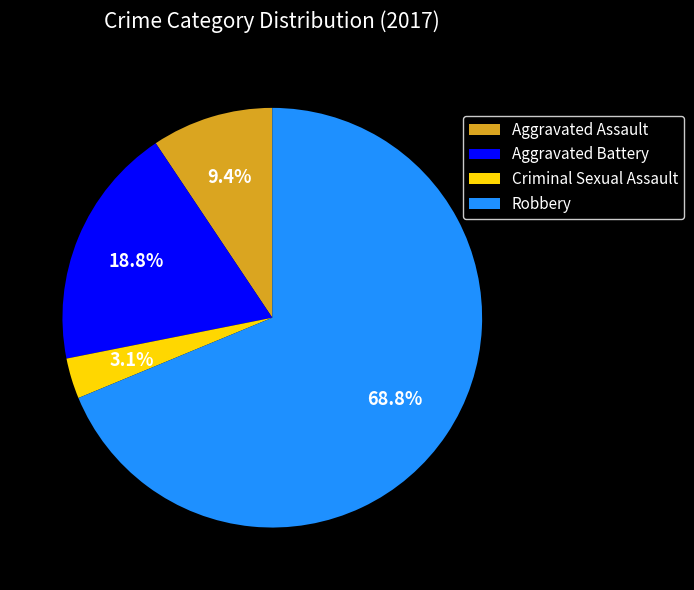

To the nearest percent, what portion does Robbery represent?

69%